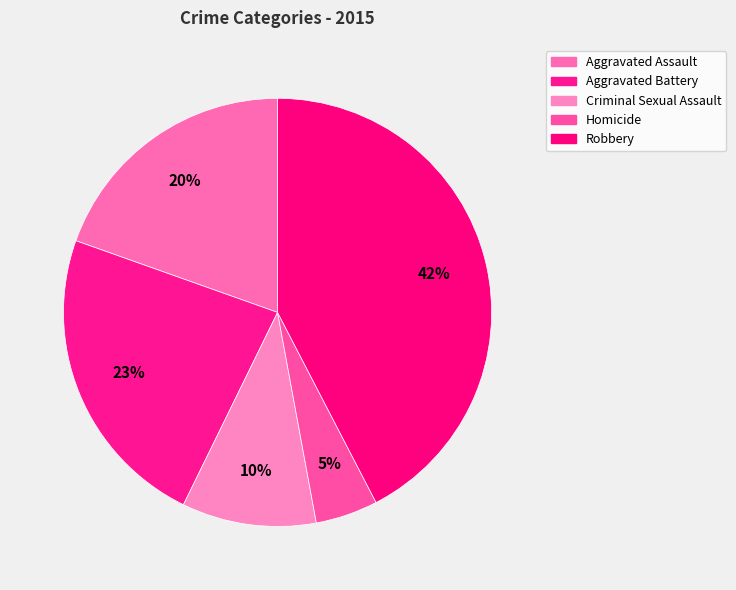

To the nearest percent, what is the difference between the Criminal Sexual Assault and Homicide slice percentages?

5%